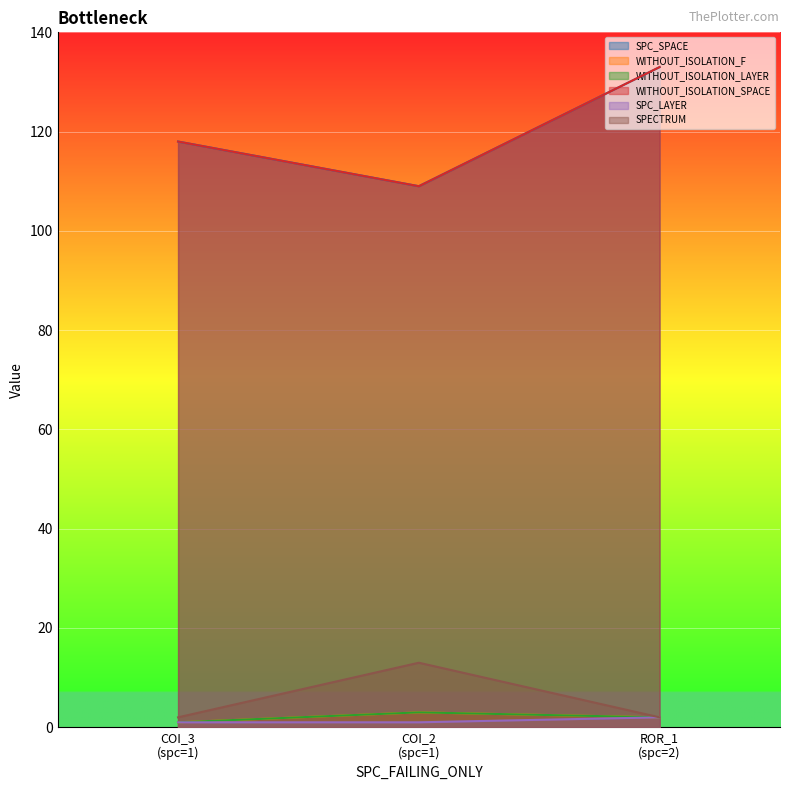

How many lines are shown in the chart?

6